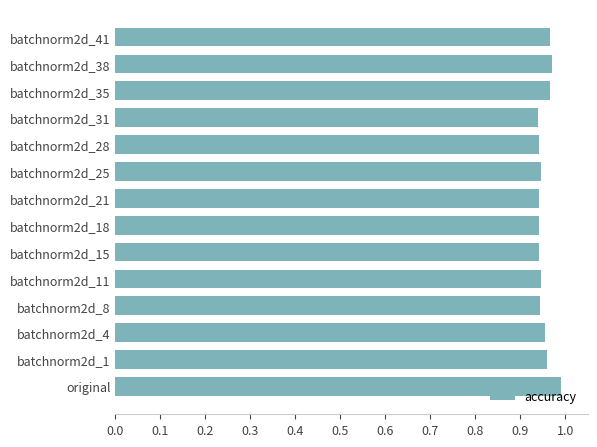

True or false: the data shows 0.5 at batchnorm2d_28.

False